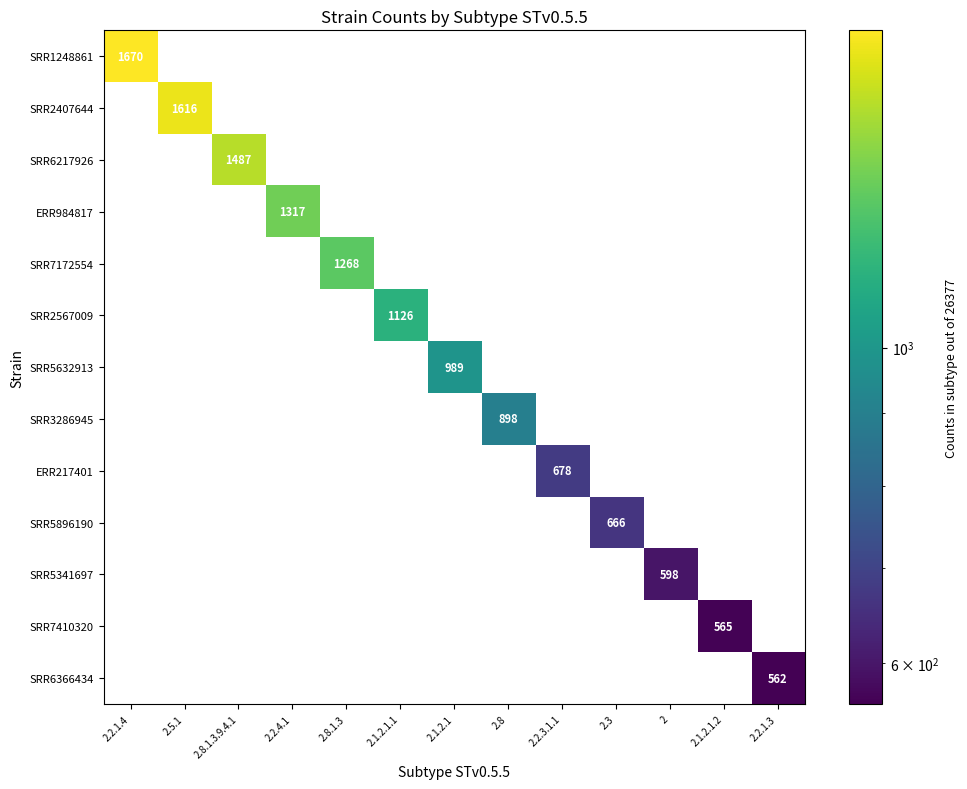

Is it true that SRR5632913 equals 1555 at 2.1.2.1?

False